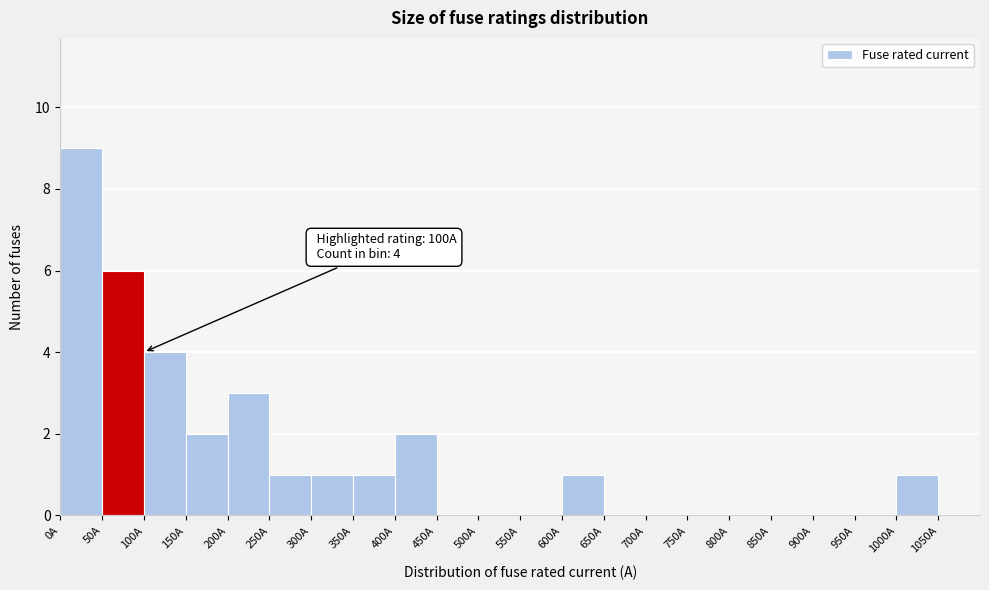

Over which range of the x-axis is the bar tallest?

0 to 50